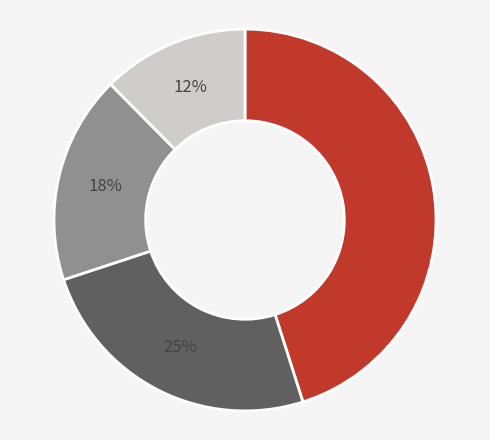

Is there any slice that represents more than half of the pie?

No